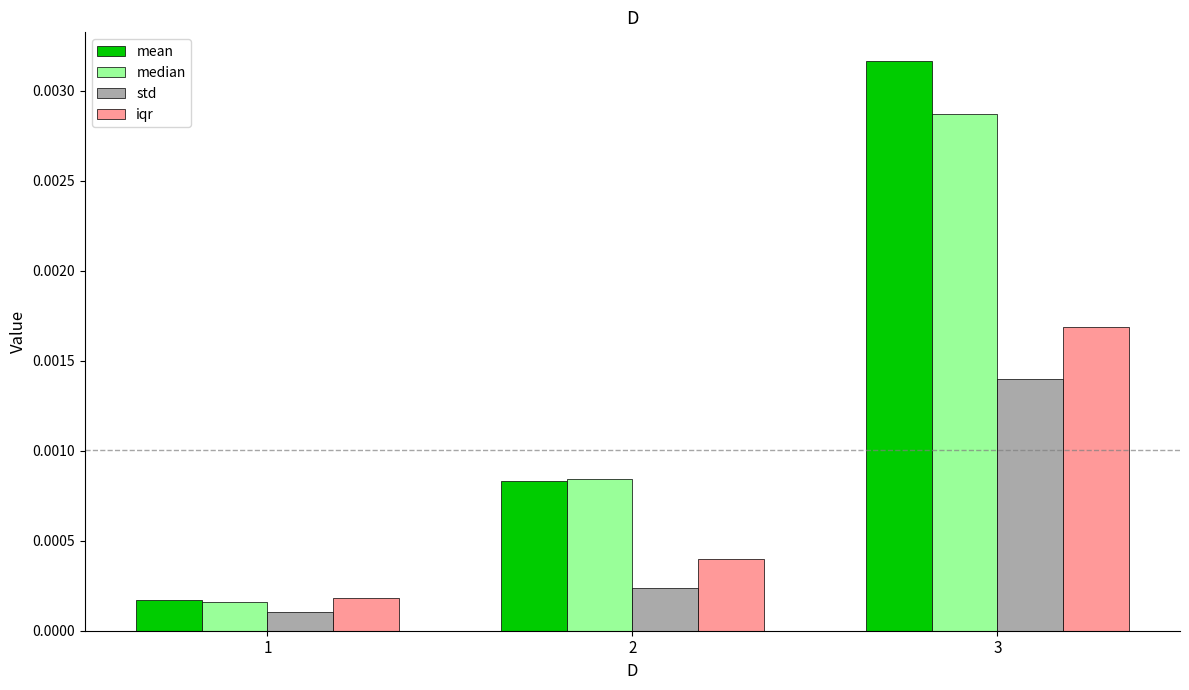

How many bars are there in total?

12